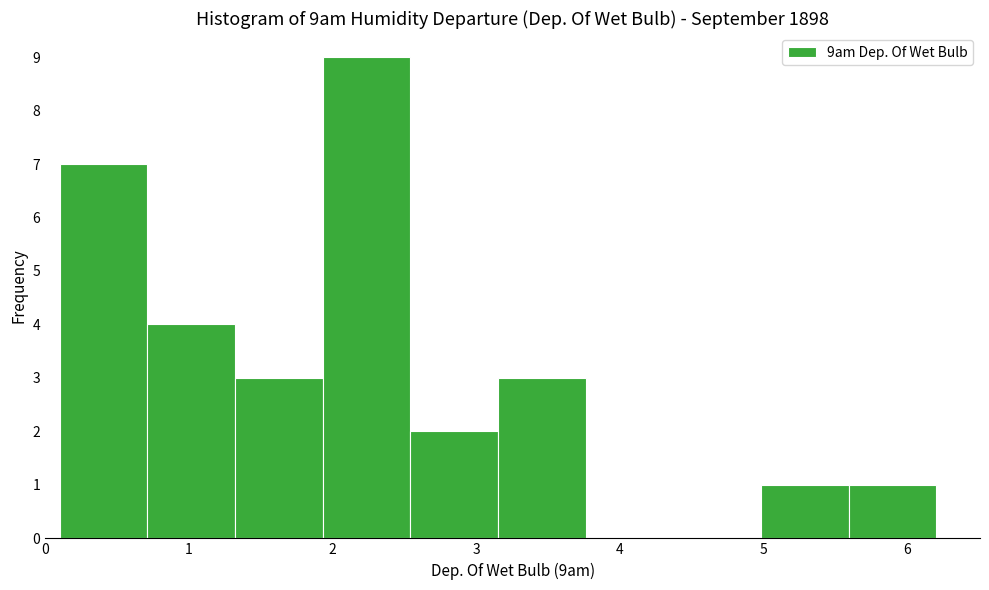

Over which range of the x-axis is the bar tallest?

1.93 to 2.54